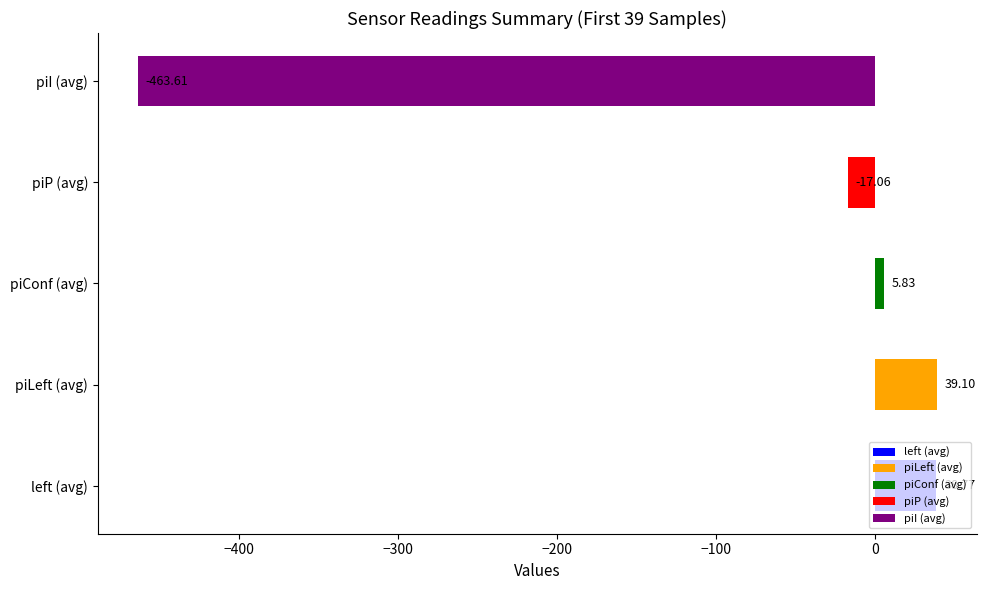

List the labels in order of value, smallest first.

piI (avg), piP (avg), piConf (avg), left (avg), piLeft (avg)